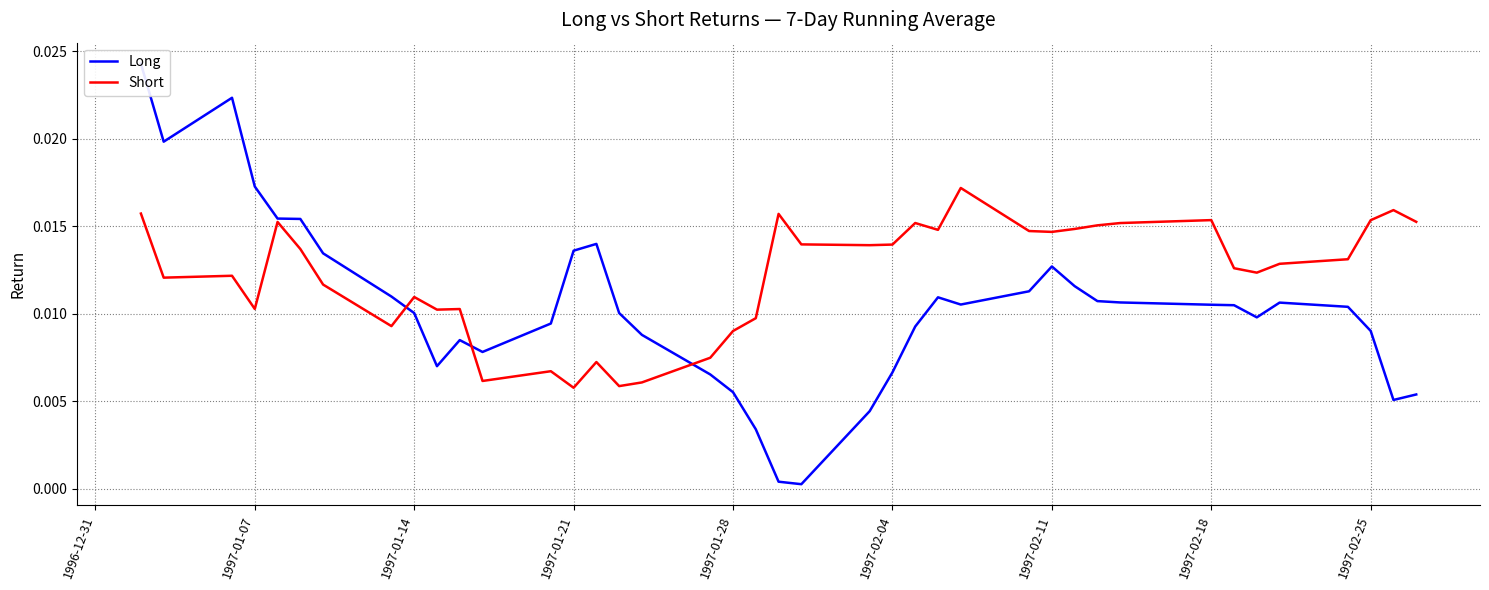

Is it true that Short equals 0.0 at 33?

False